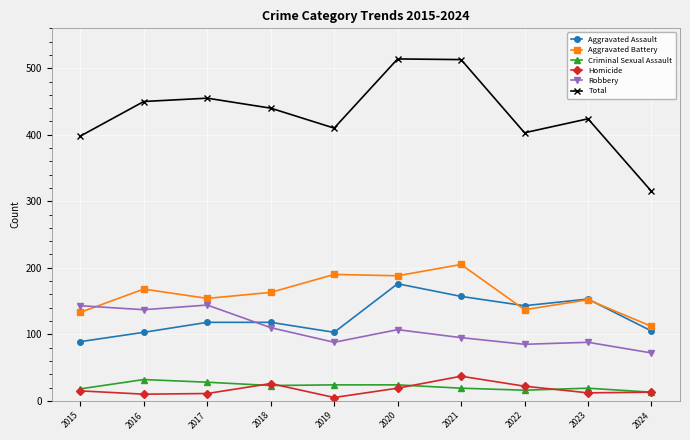

Is the value of Total at 2018 greater than the value of Robbery at 2020?

Yes